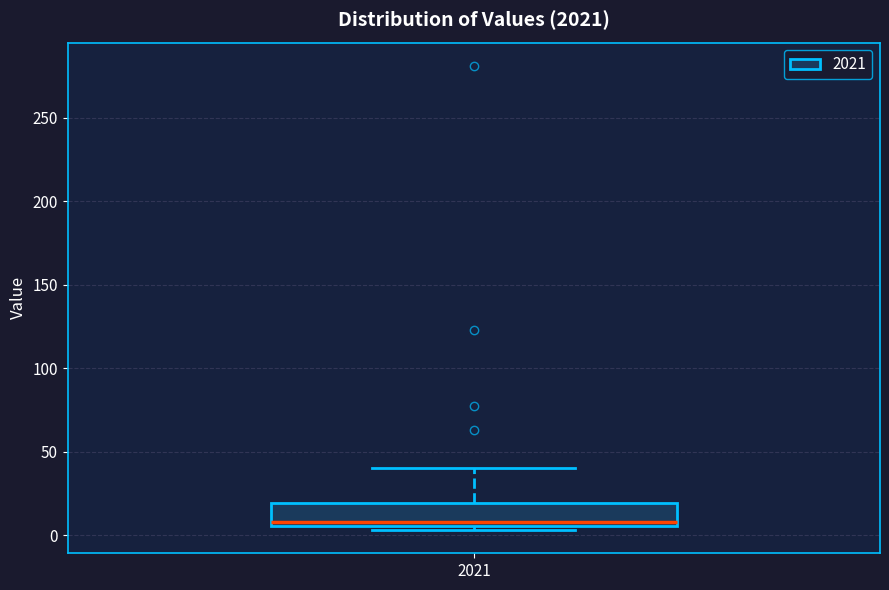

Transcribe this box plot: give where the median line is, the range the box spans, and where the two whiskers end, as read against the y-axis. The values are not printed on the chart, so give them approximately, as read against the axis.

median 10, box 5 to 20, whiskers 5 (just below the box's lower edge) to 40